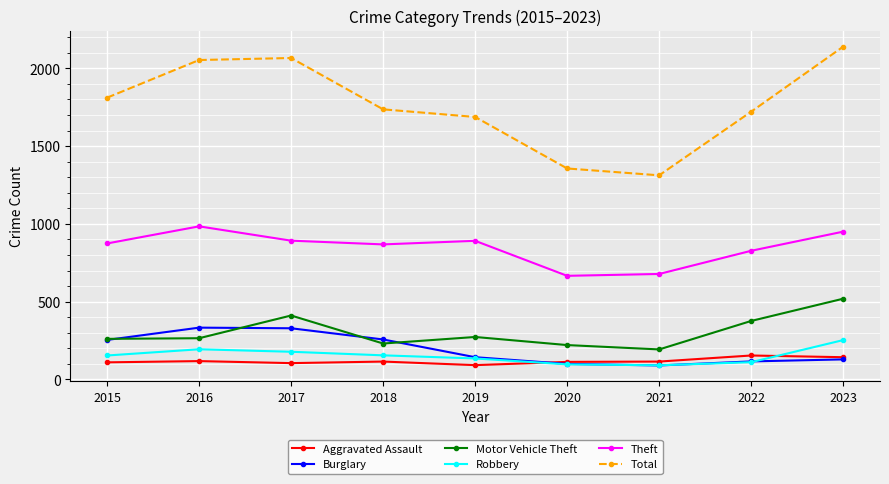

Is it true that Motor Vehicle Theft equals 118 at 2023?

False